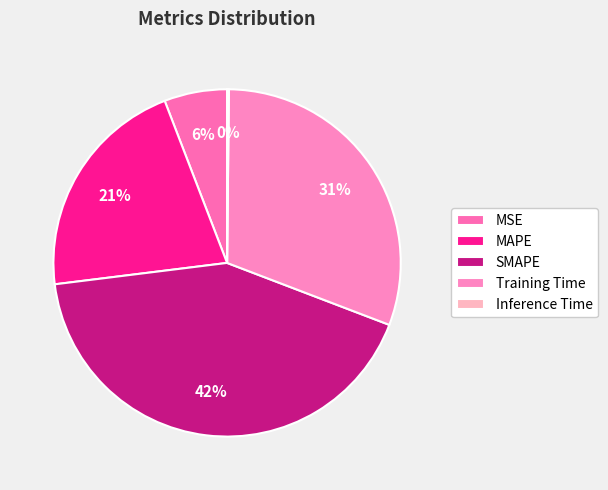

Which slice is the smallest?

Inference Time